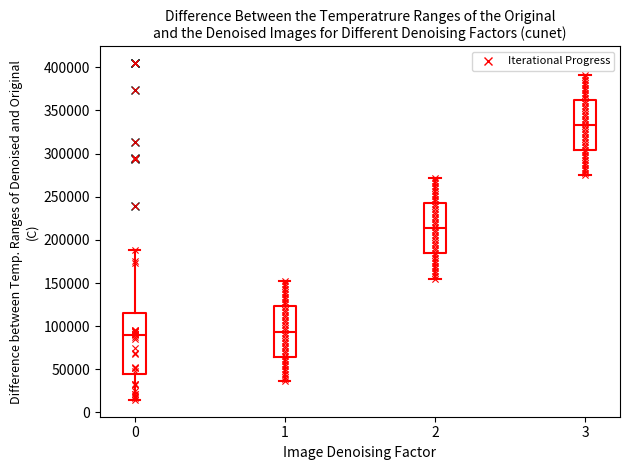

Which box has the highest median line?

3